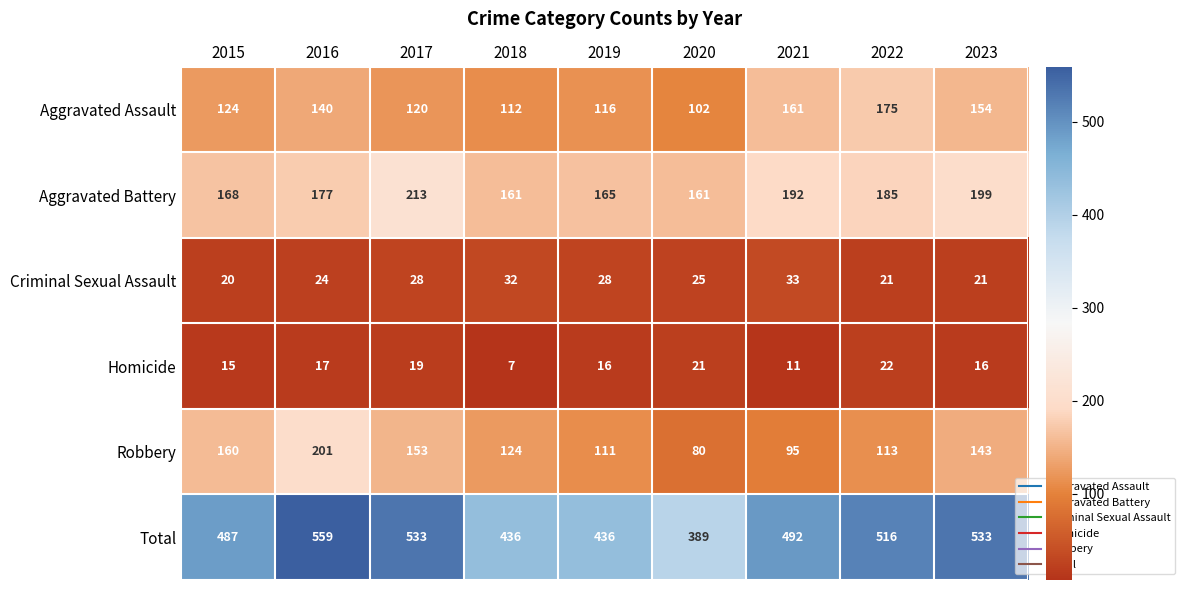

At which category is the sum across all series the highest?

2016